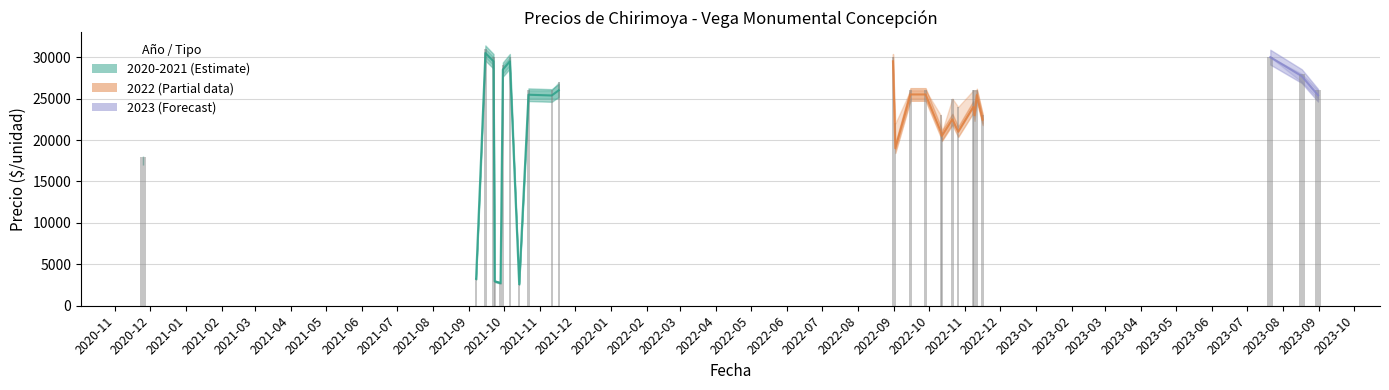

What is the difference between the maximum and second lowest values in the Precio máximo series?

28200